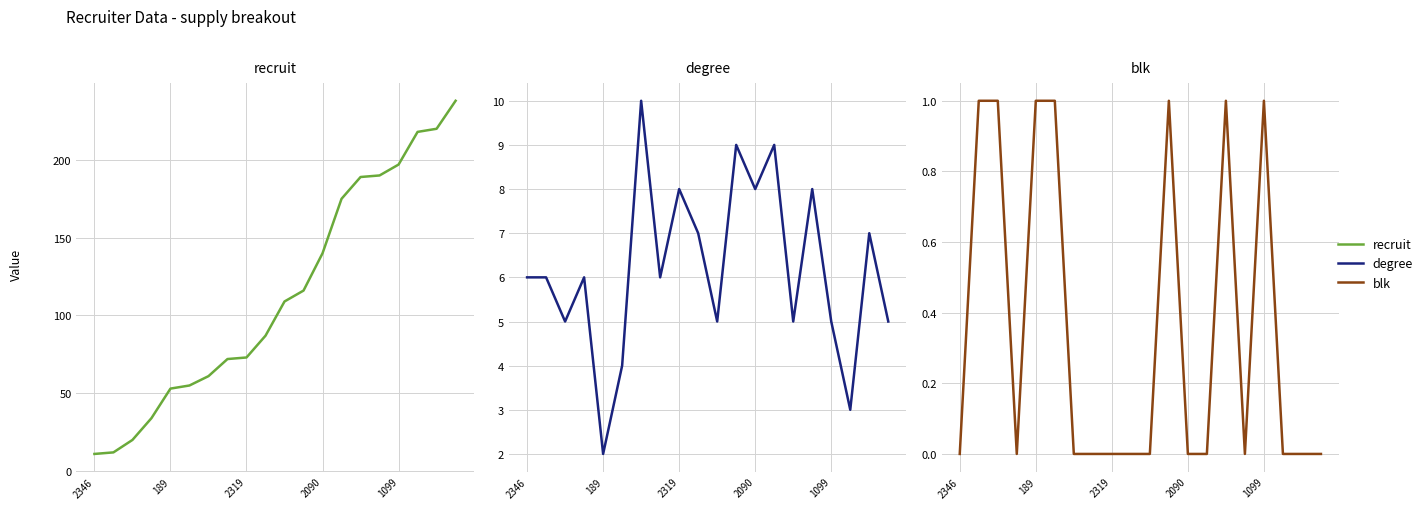

Where is blk nearest to the value 0?

2346